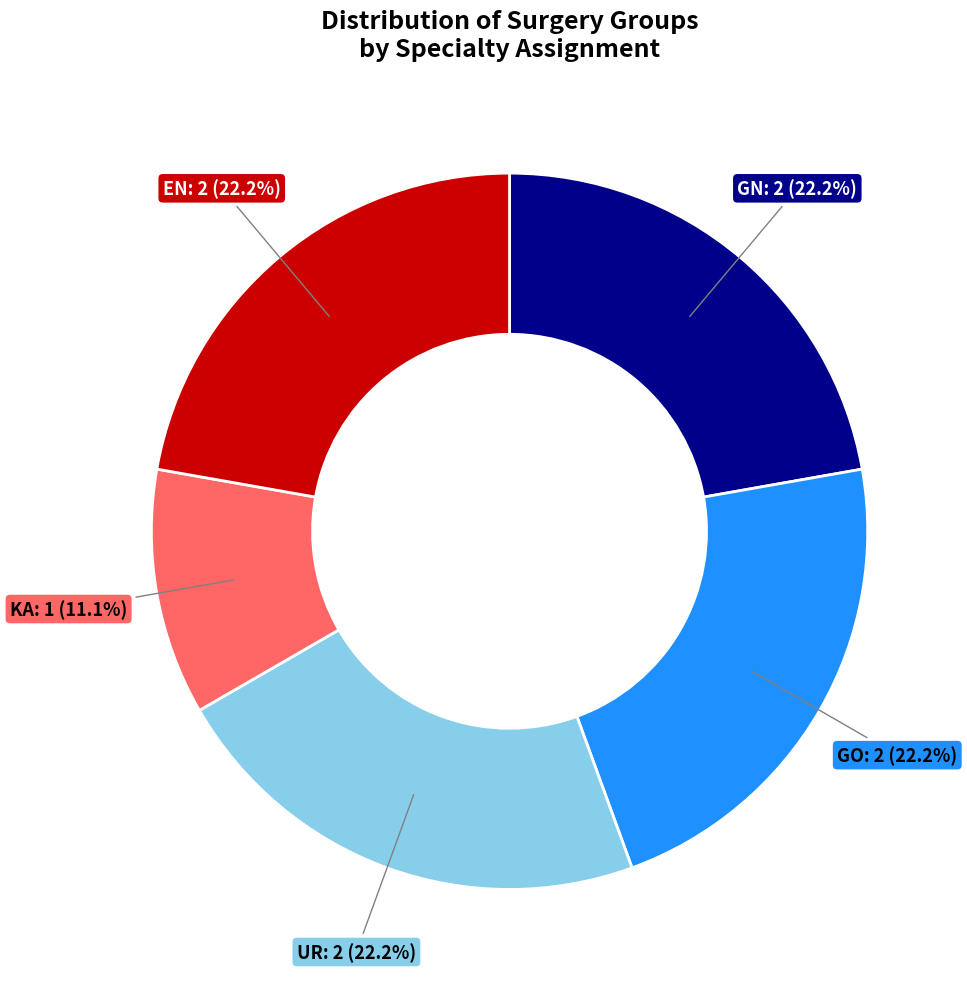

Does UR: 2 (22.2%) account for over 50% of the chart?

No